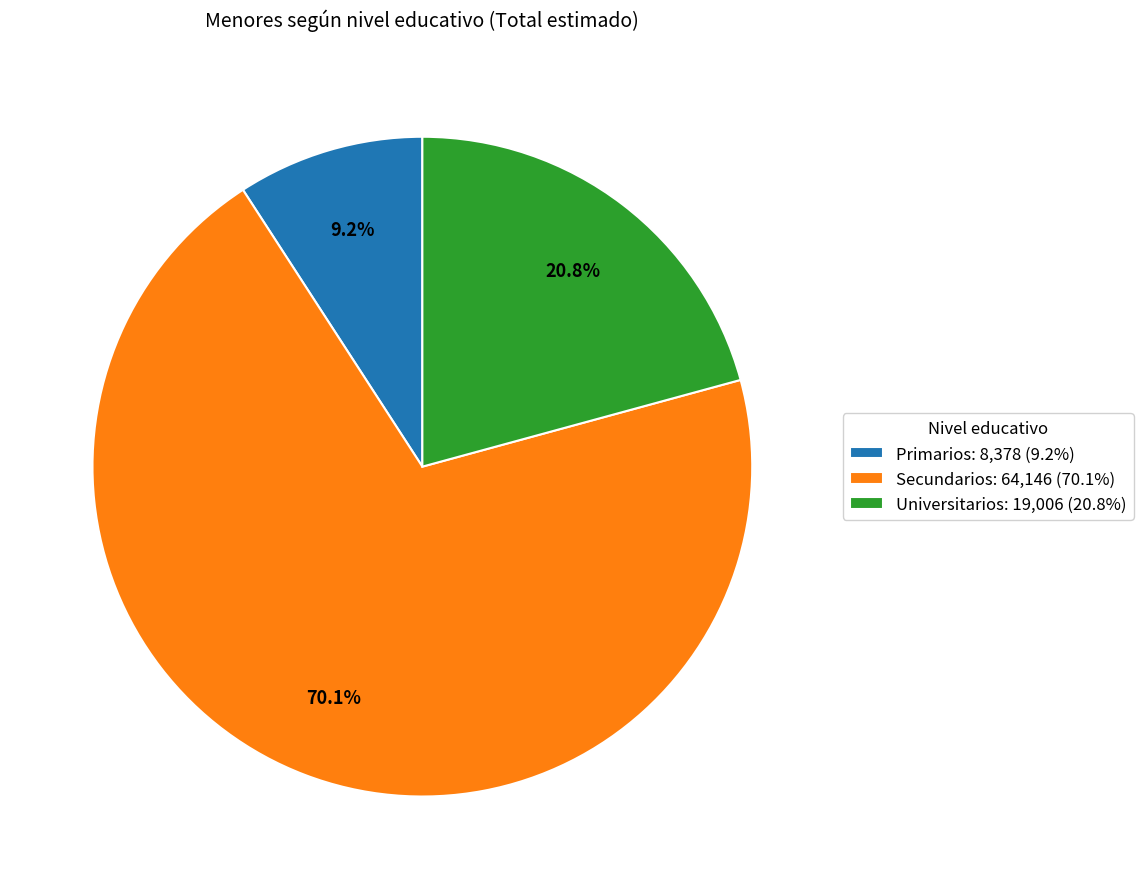

Is Secundarios: 64,146 (70.1%) the majority of the pie?

Yes